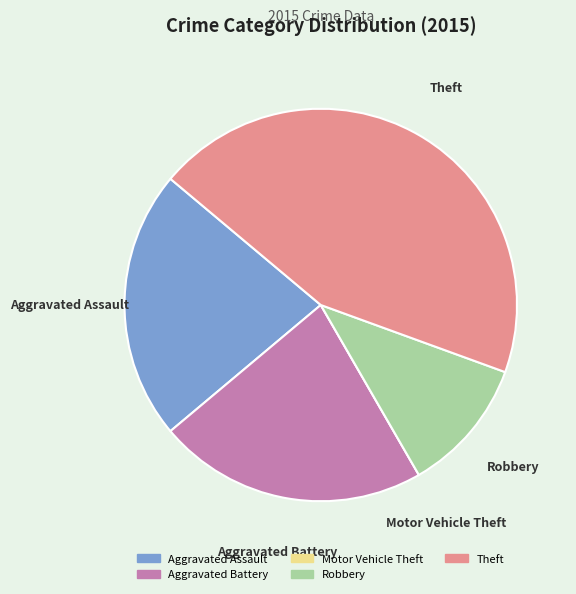

Is Robbery the majority of the pie?

No